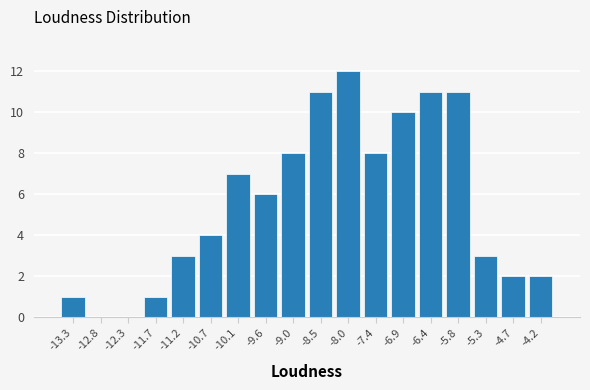

Reading left to right, extract all data points from this chart.

-13.3=1	-12.8=0	-12.3=0	-11.7=1	-11.2=3	-10.7=4	-10.1=7	-9.6=6	-9.0=8	-8.5=11	-8.0=12	-7.4=8	-6.9=10	-6.4=11	-5.8=11	-5.3=3	-4.7=2	-4.2=2